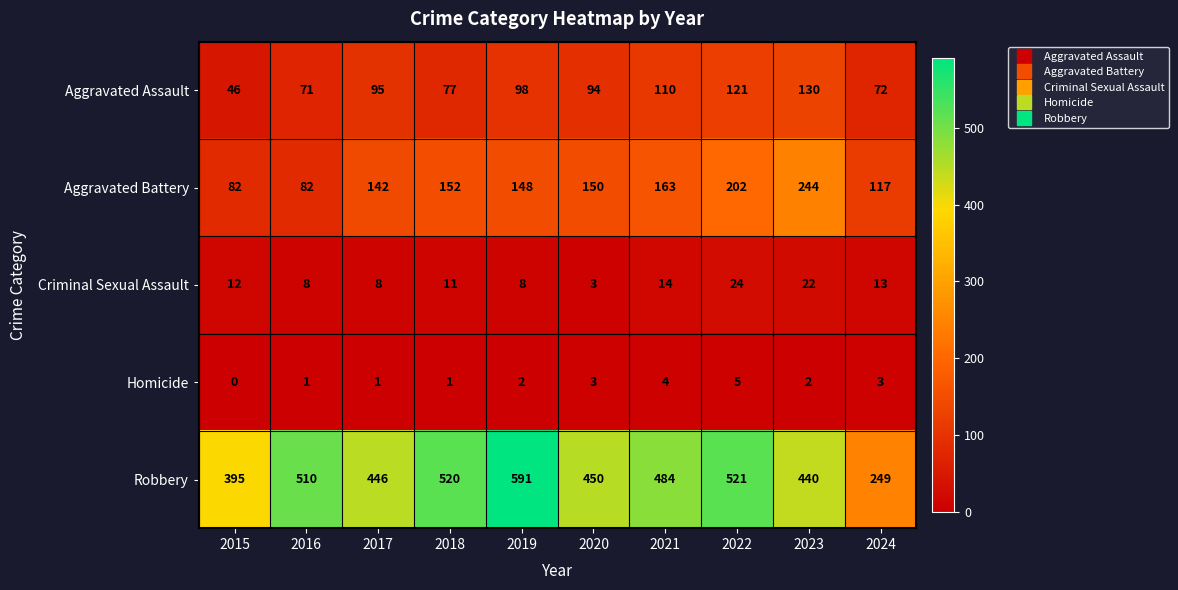

List the series in order of their peak value, lowest first.

Homicide, Criminal Sexual Assault, Aggravated Assault, Aggravated Battery, Robbery